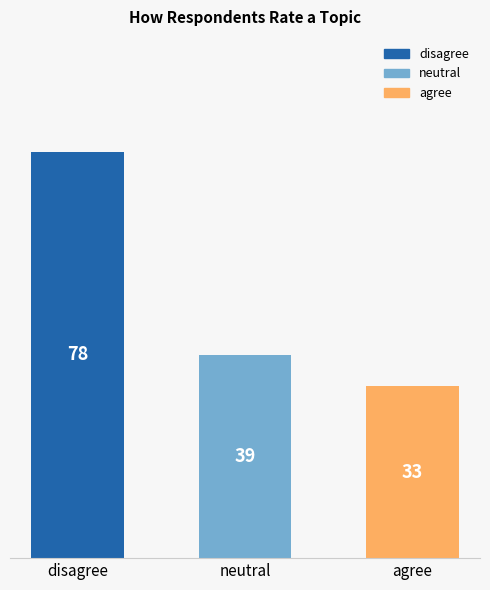

Reading left to right, list all the values displayed in this chart.

78	39	33